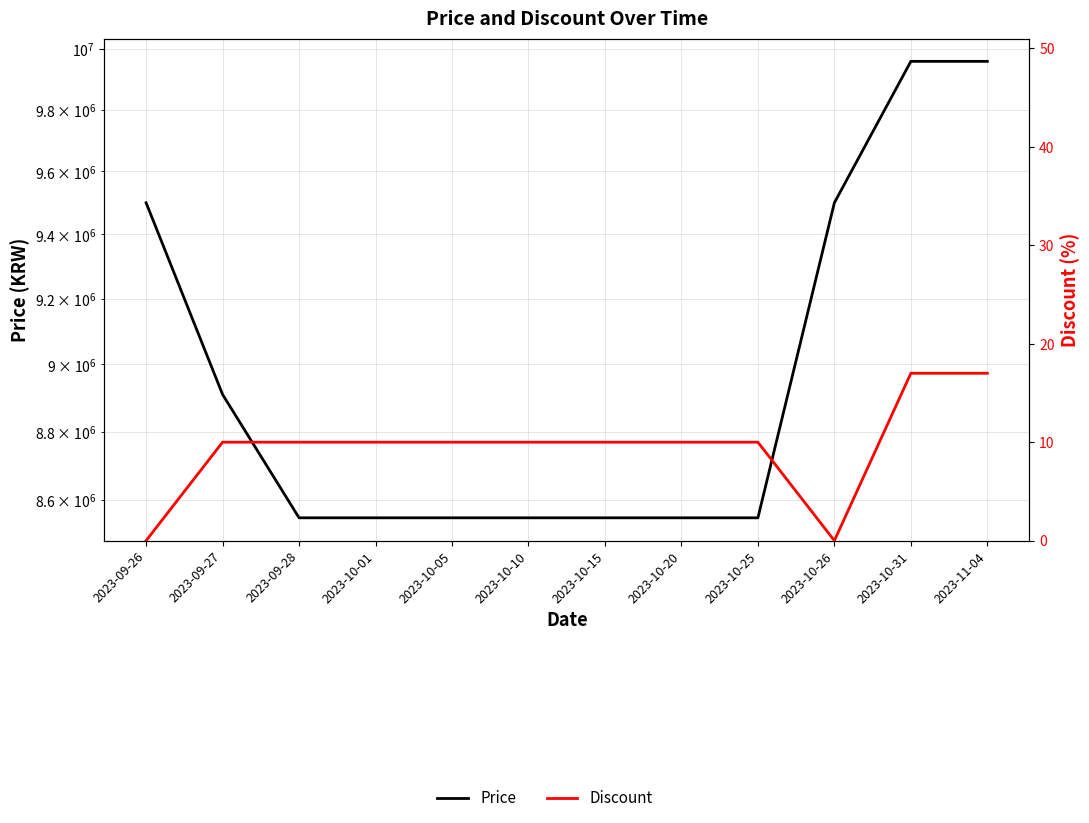

What is the label of the 10th point from the right?

2023-09-28